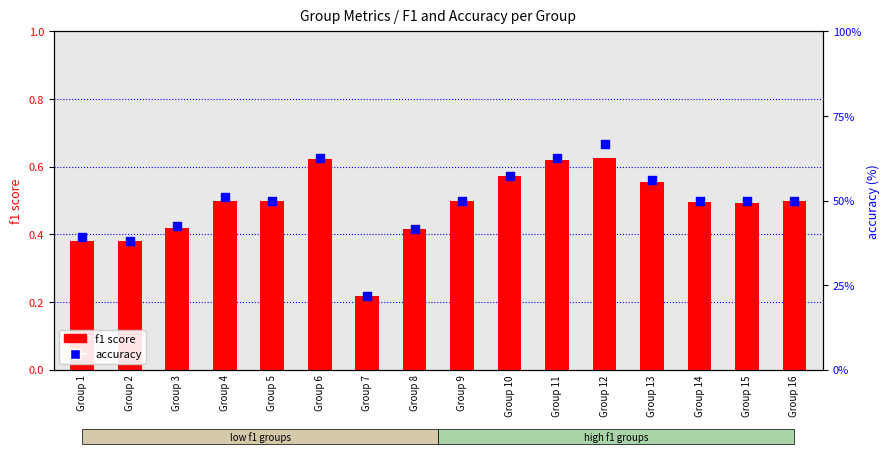

What is the total value across all series at Group 15?

50.5